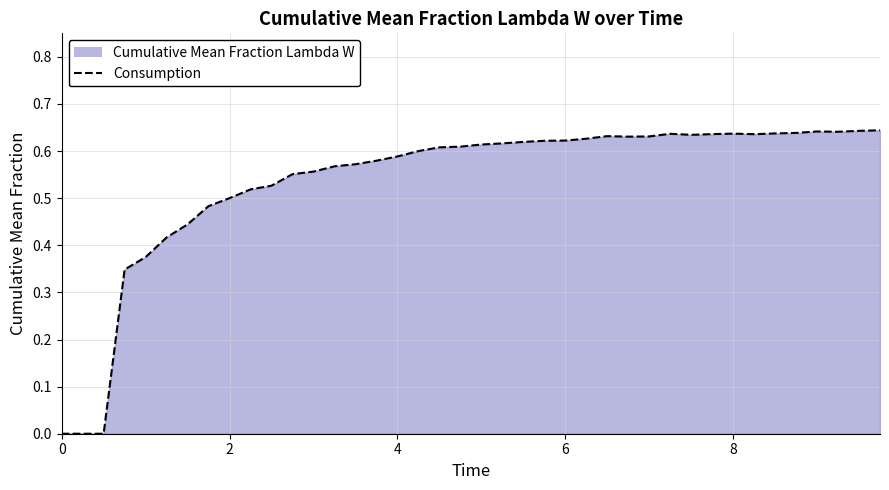

Is it true that the value at 6 is 0.3?

False